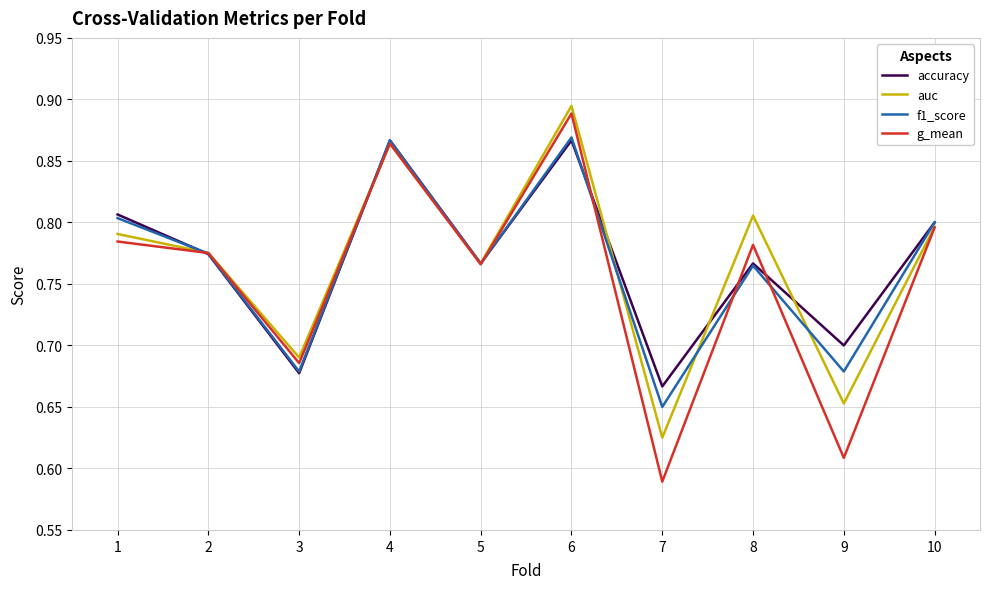

True or false: g_mean has a value of 0.5 at 4.

False